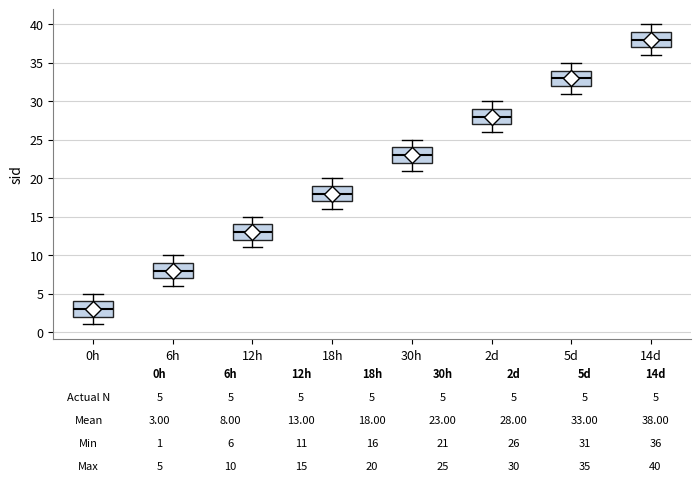

Which box has the lowest median line?

0h